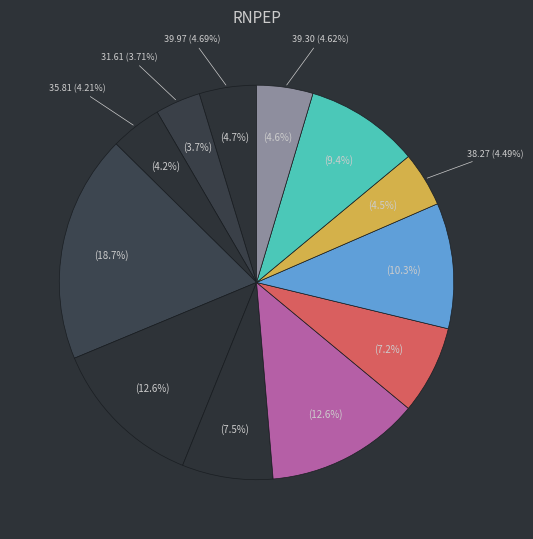

To the nearest percent, what is the average slice percentage?

8%